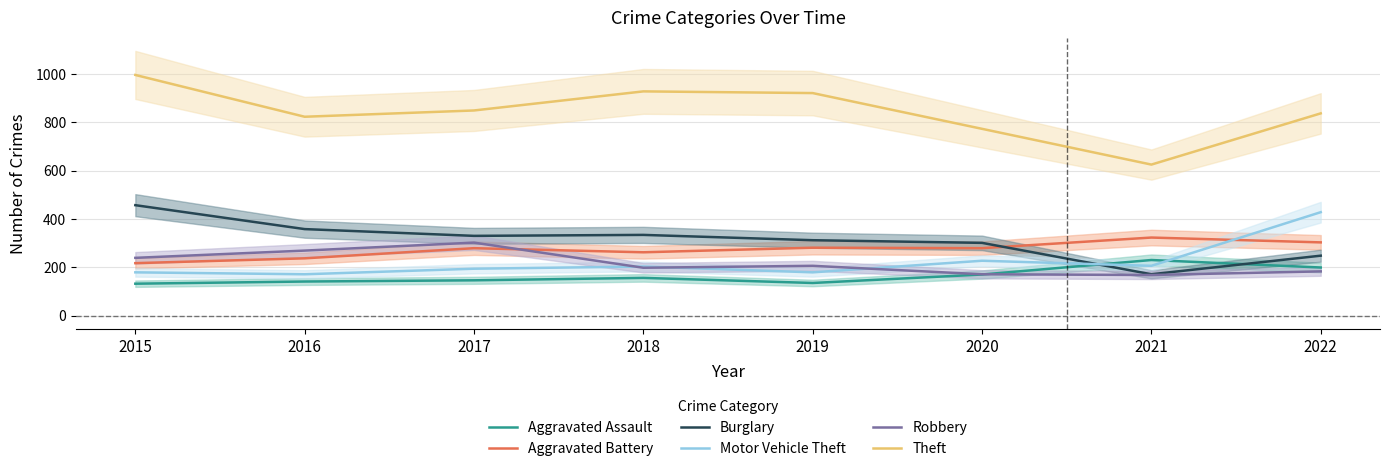

What is the maximum value shown in the chart?

996